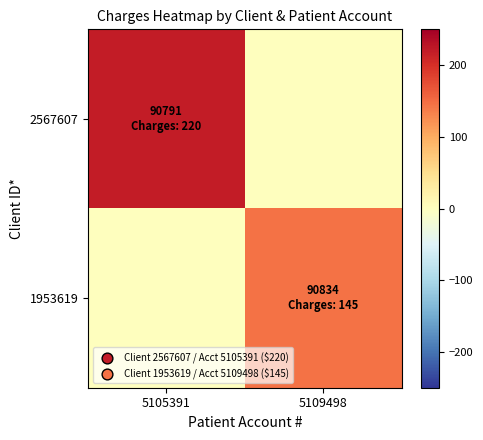

Which label corresponds to the largest value in the chart?

5105391